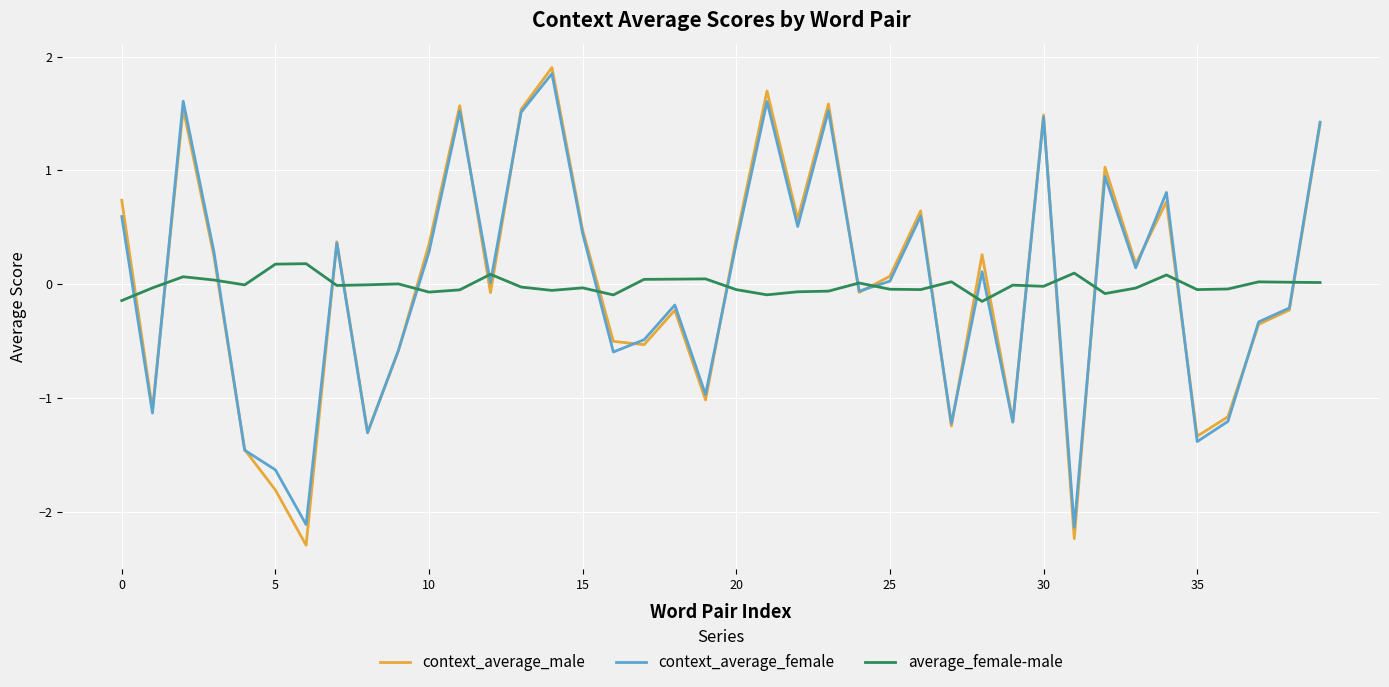

Which series has the largest range (max minus min)?

context_average_male